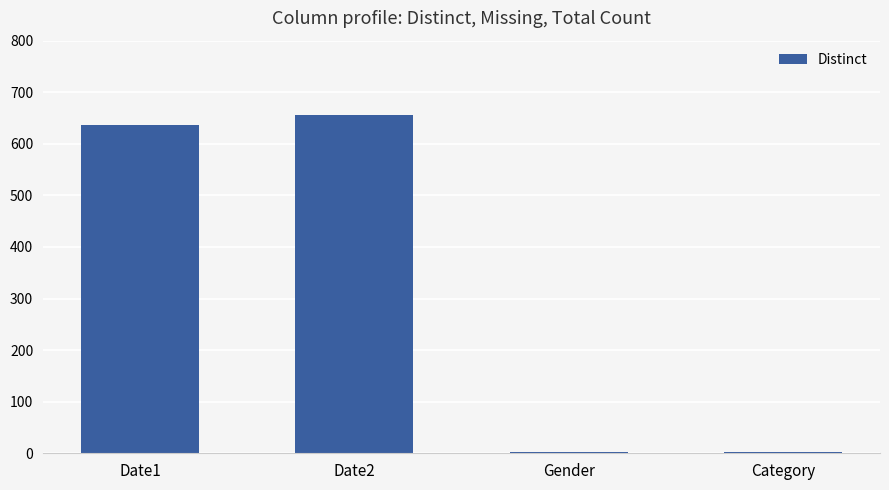

Which has a higher value, Date1 or Date2?

Date2